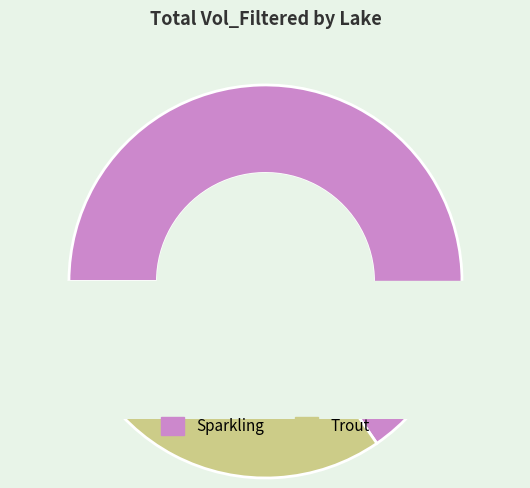

Is Trout the majority of the pie?

No